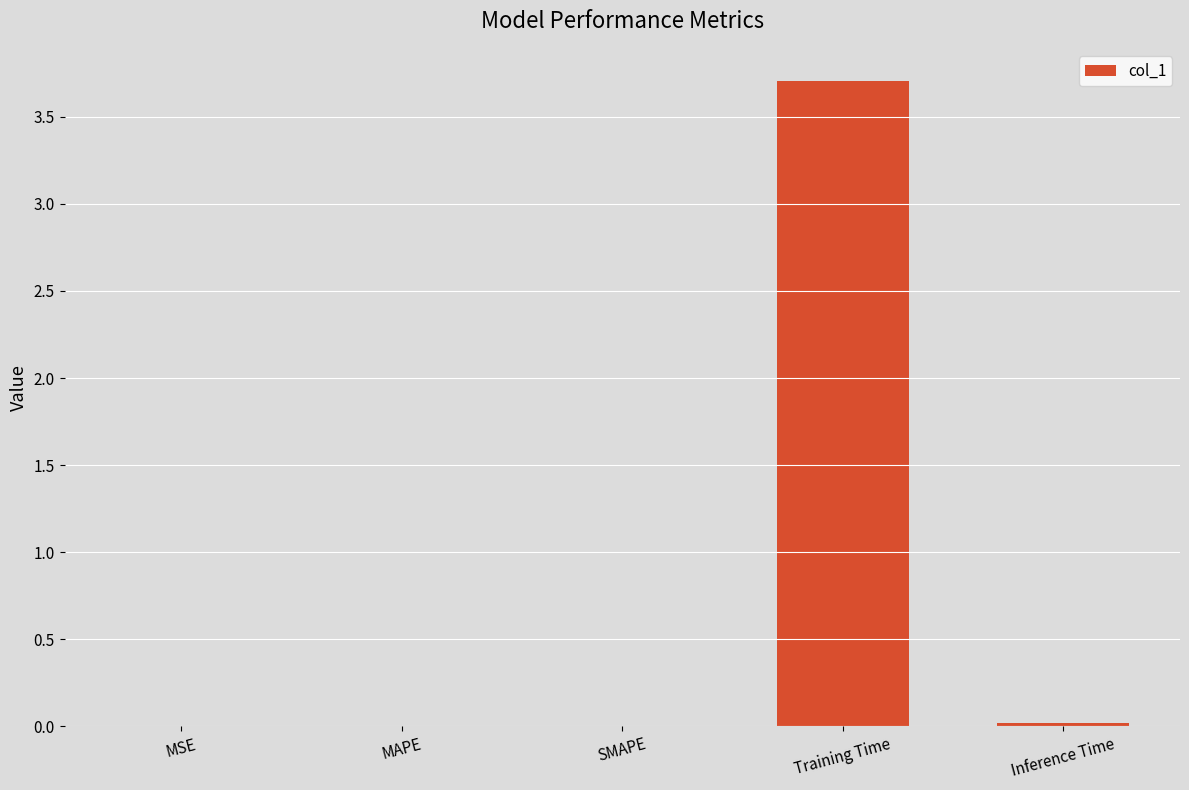

Count the number of categories in the chart.

5